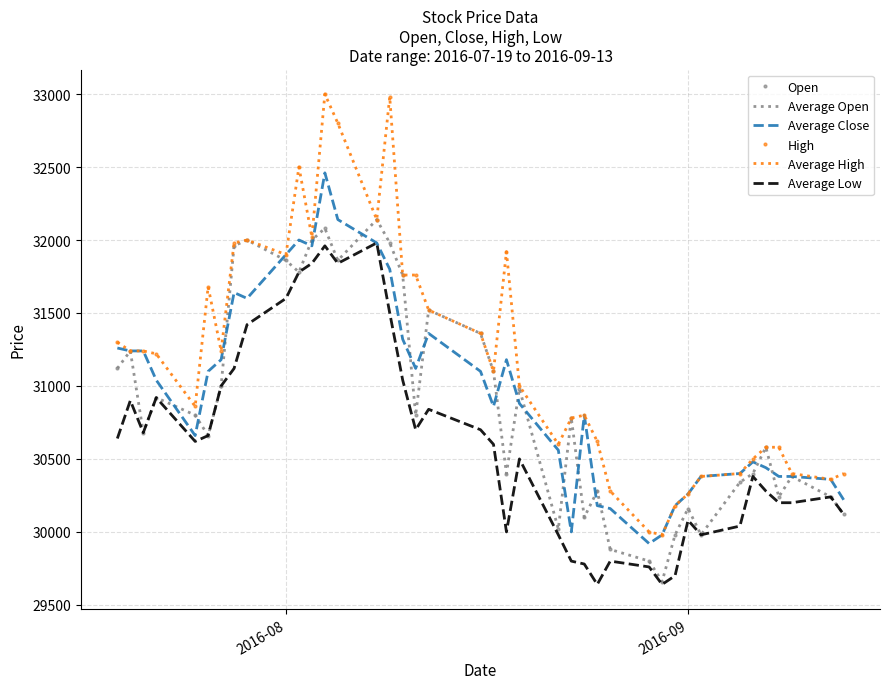

In Open, how many points are lower than both neighbors (excluding endpoints)?

11